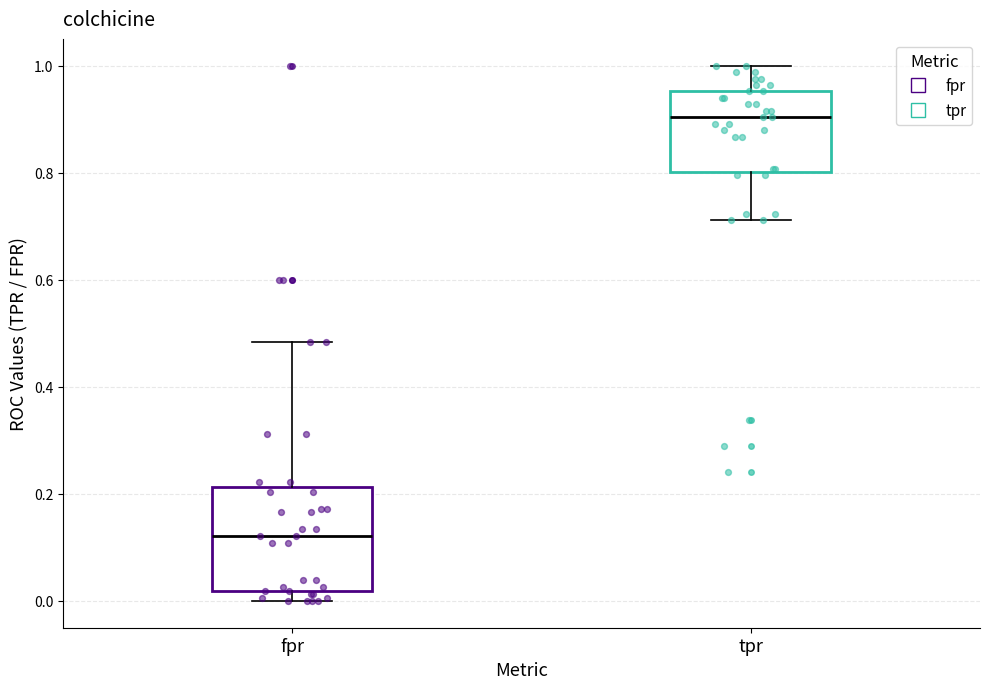

Comparing the boxes themselves (not the whiskers), which one is the tallest?

fpr